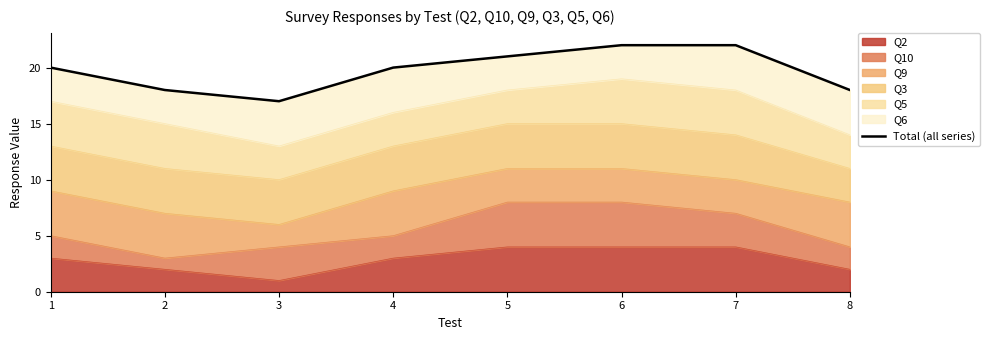

At which category does the chart reach its minimum across all series?

3